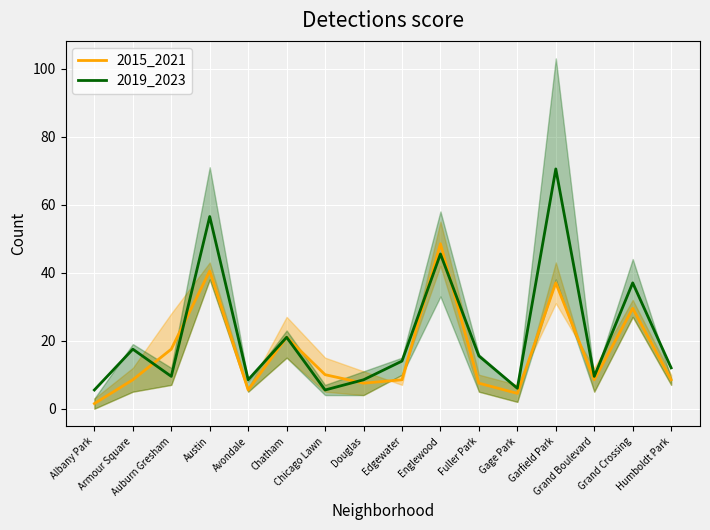

Reading right to left, transcribe all the data shown in this chart.

2015_2021: 8.5	29.5	8.5	37.0	4.5	7.5	48.5	8.5	7.5	10.0	21.0	5.5	40.5	17.5	8.5	1.5
2019_2023: 12.0	37.0	9.5	70.5	6.0	15.5	45.5	14.0	8.5	5.5	21.0	8.5	56.5	9.5	17.5	5.5